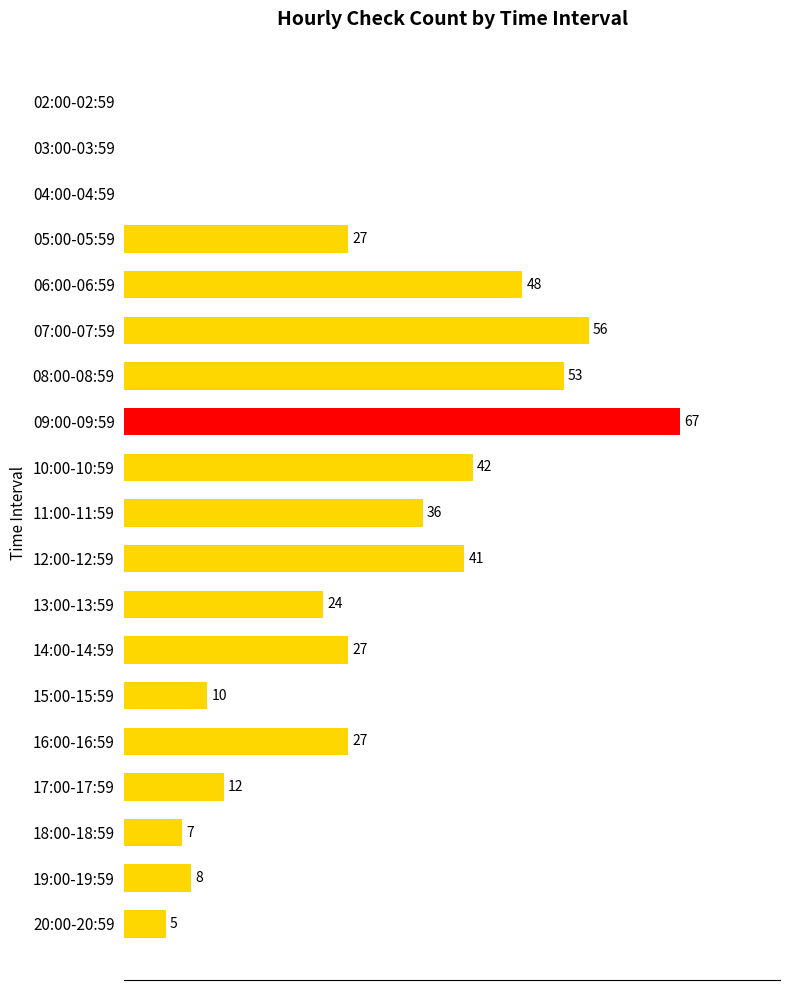

Which category has the highest value across all series?

09:00-09:59